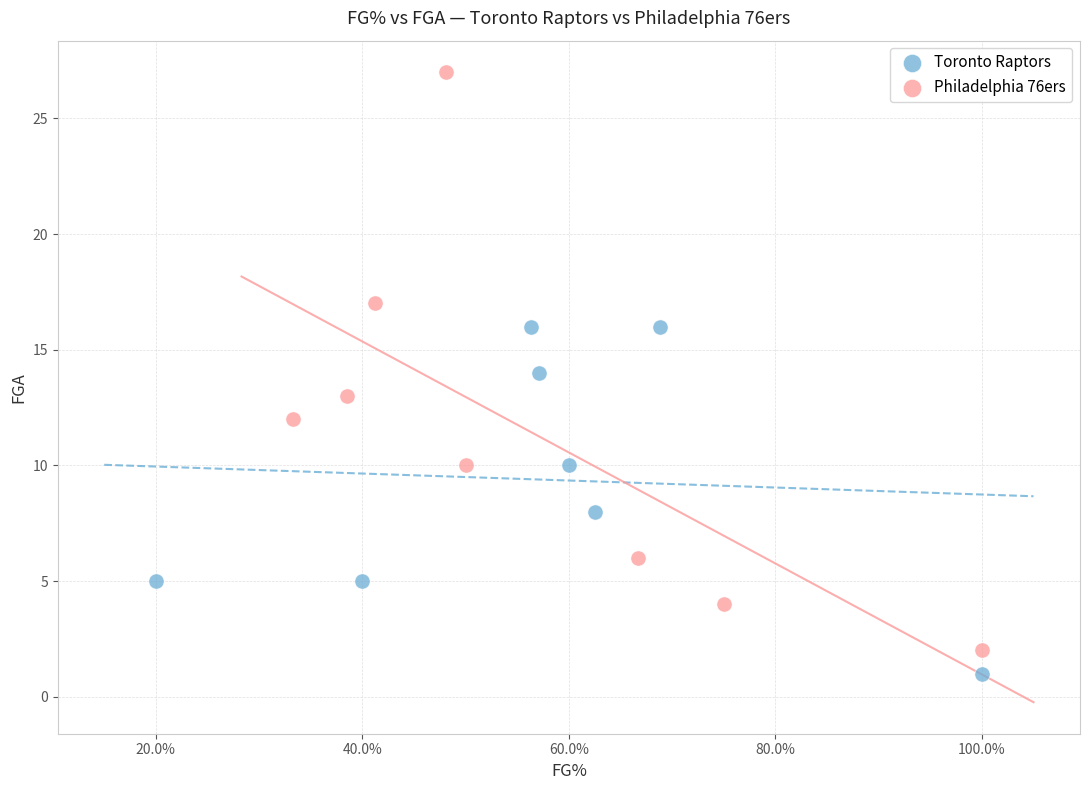

Which series has the largest Y range (max minus min)?

Philadelphia 76ers